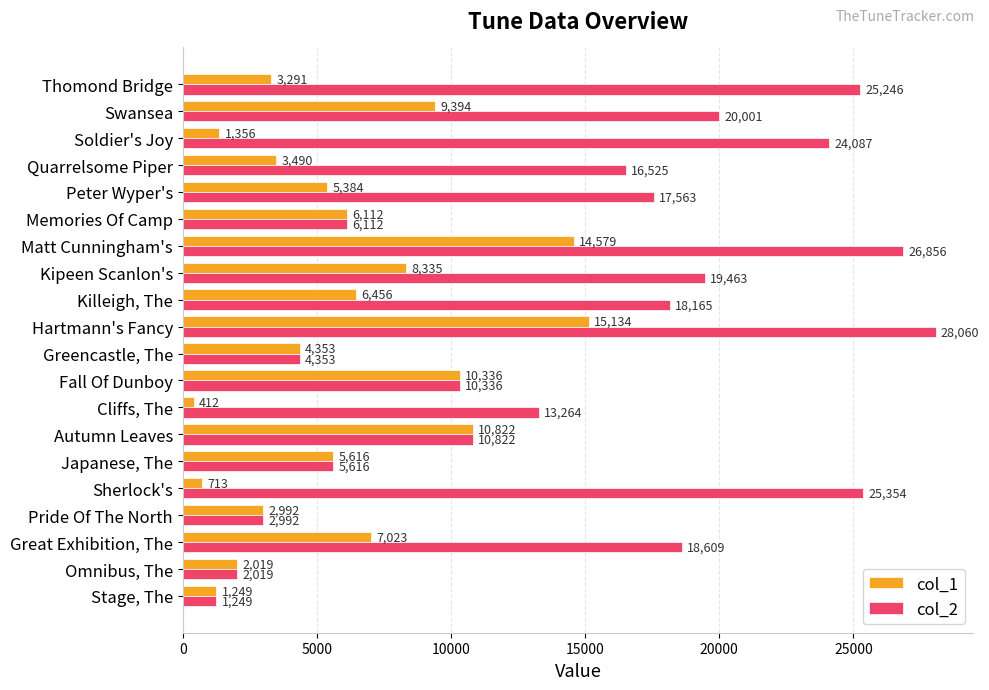

What is the maximum value for col_1?

15134